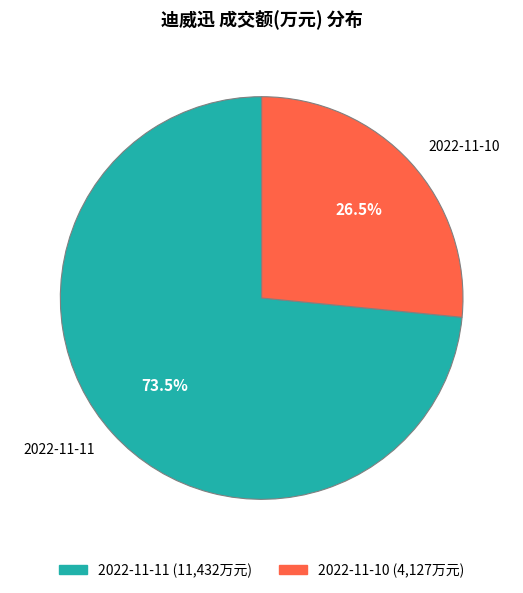

Is the sum of 2022-11-11 and 2022-11-10 greater than half?

Yes